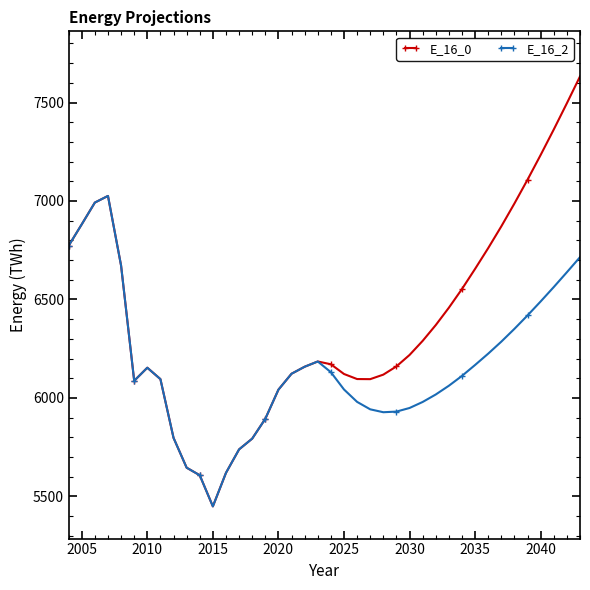

What is the average value of the E_16_2 series?

6166.3